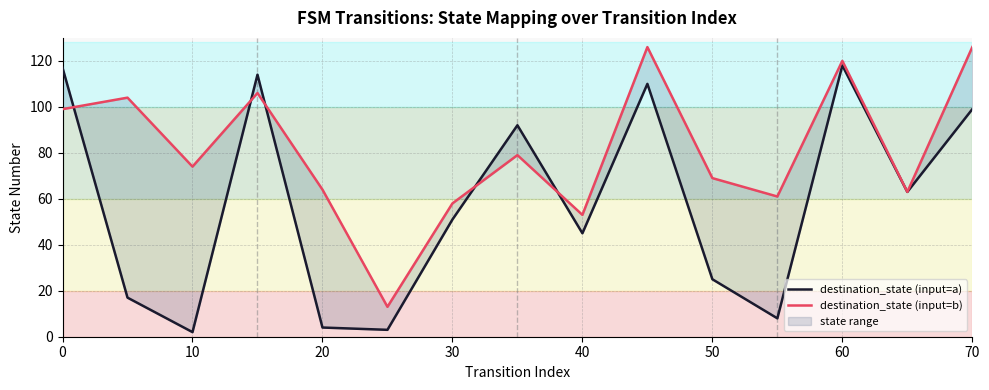

The value of destination_state (input=a) at 20 is 2. True or false?

False